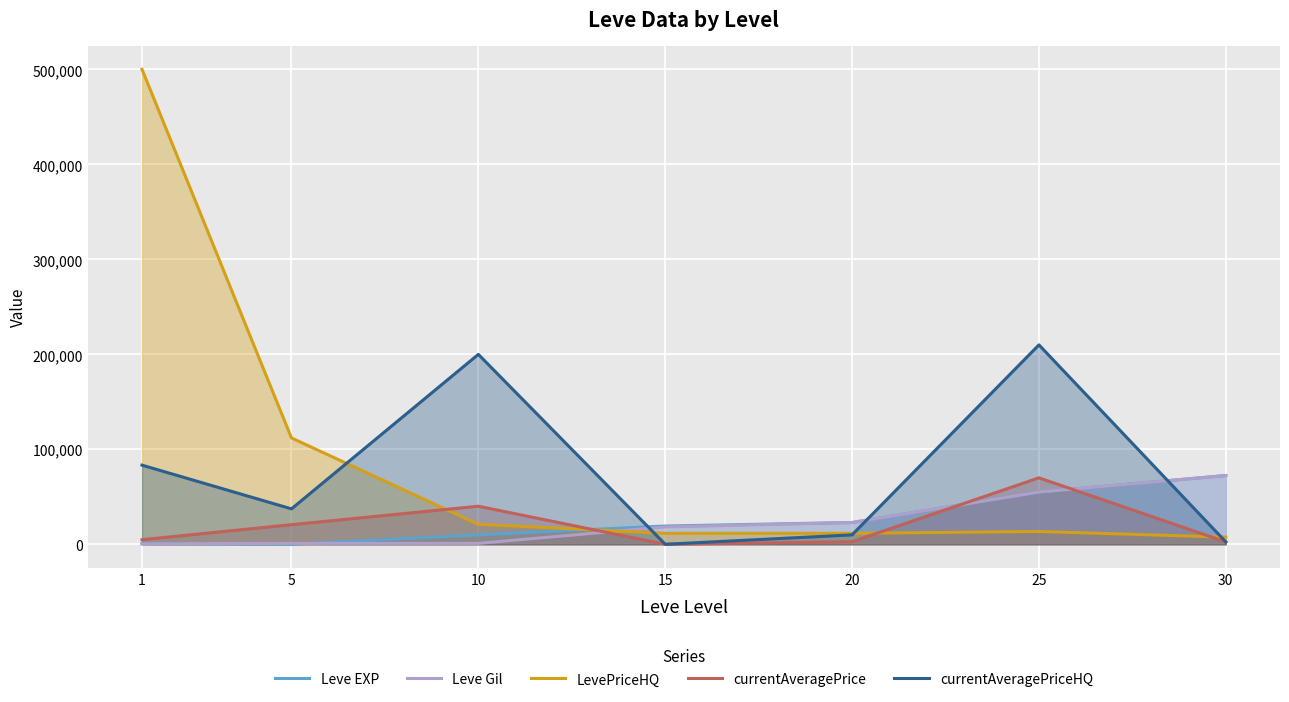

How many categories are shown in the chart?

7